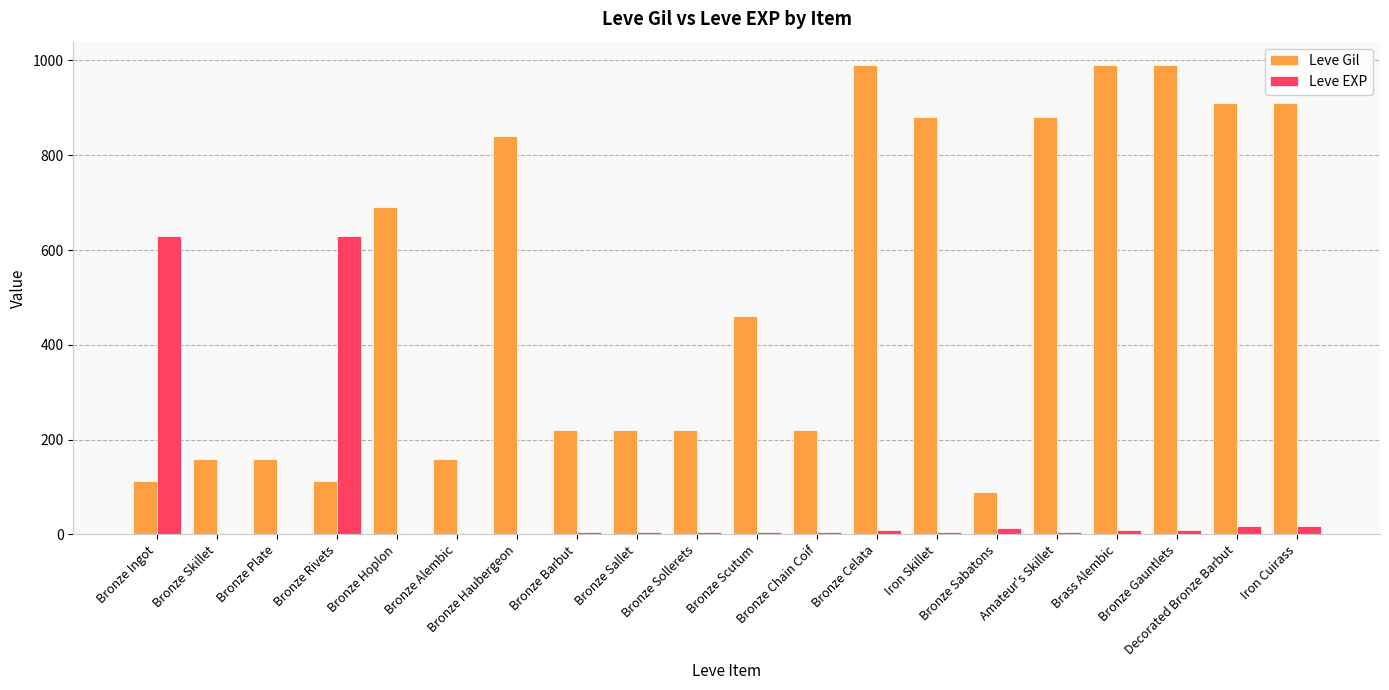

The Leve EXP series shows 6 at Amateur's Skillet. True or false?

True